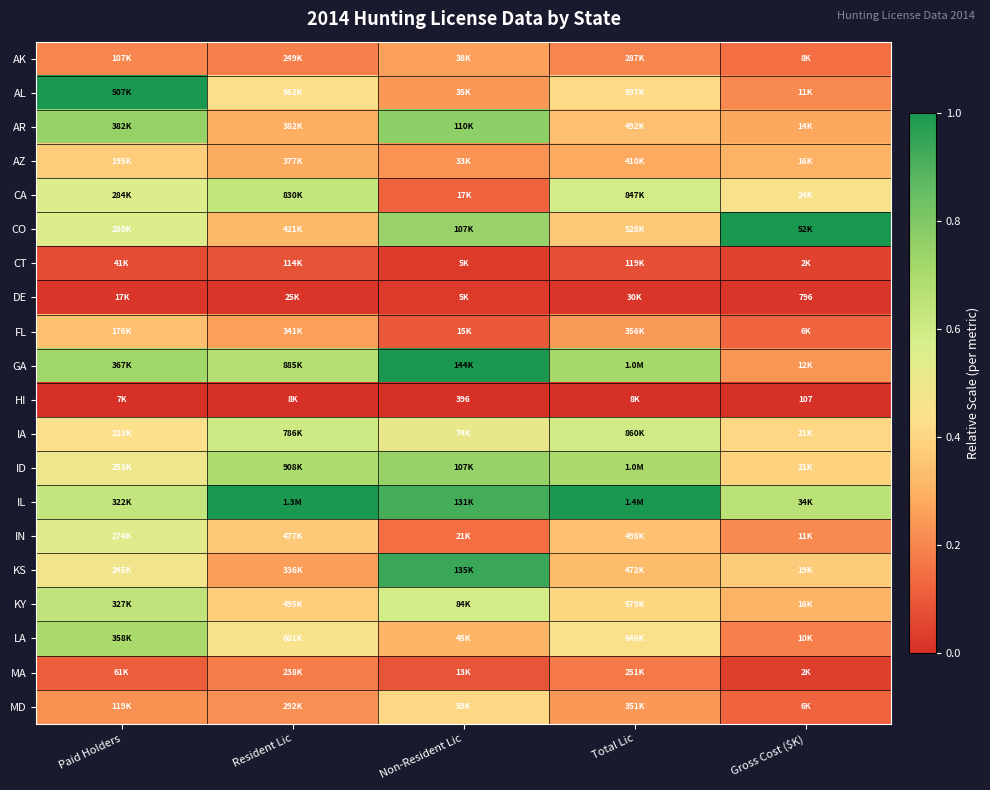

The ID series shows 0.7 at Gross Cost ($K). True or false?

False